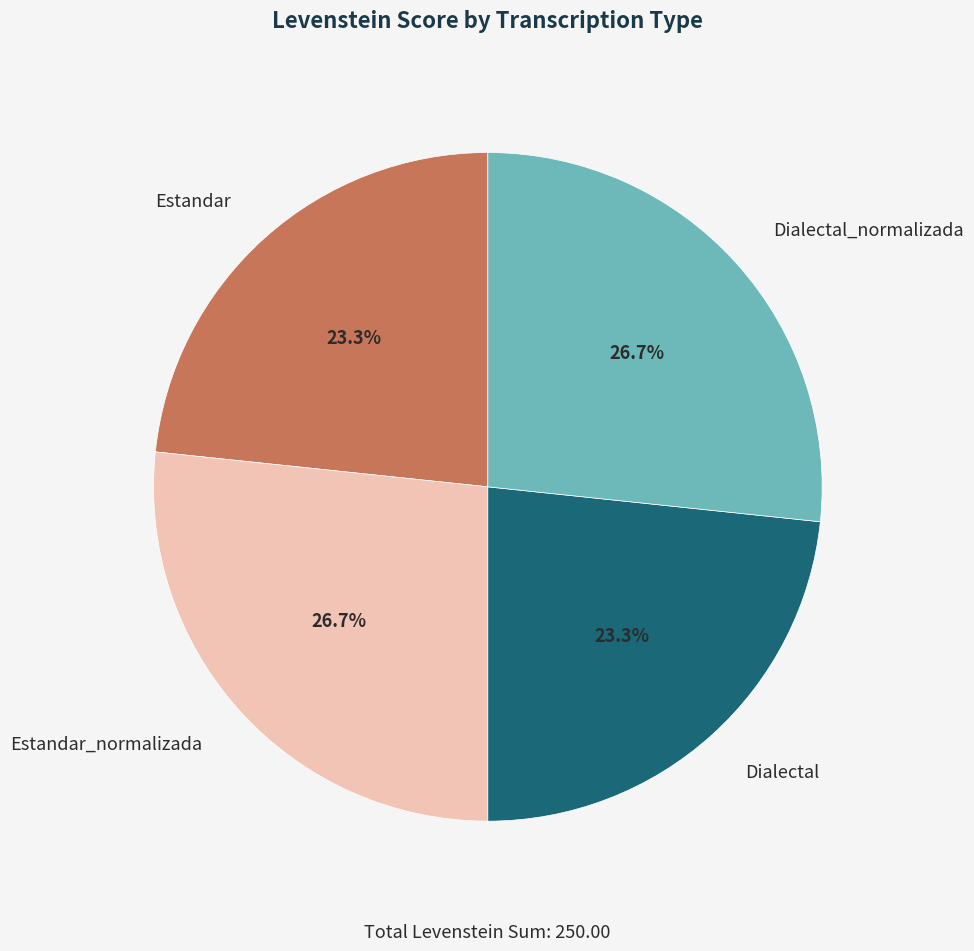

Is Dialectal_normalizada the majority of the pie?

No